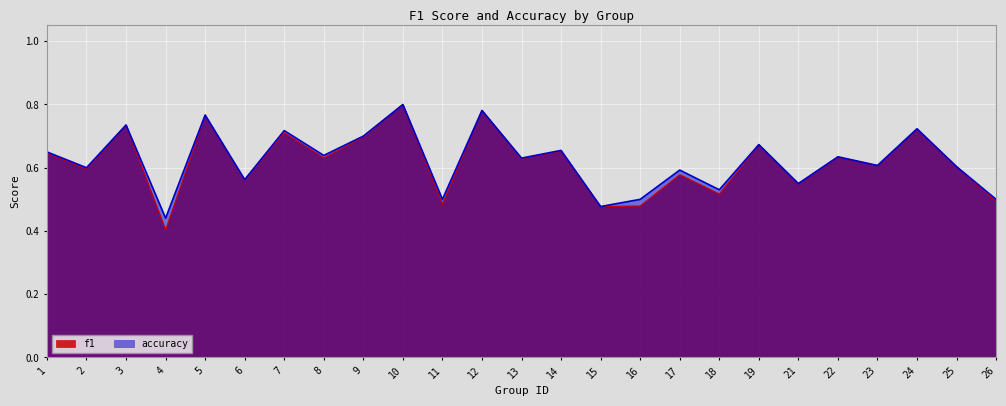

In f1, how many points are higher than both neighbors (excluding endpoints)?

10